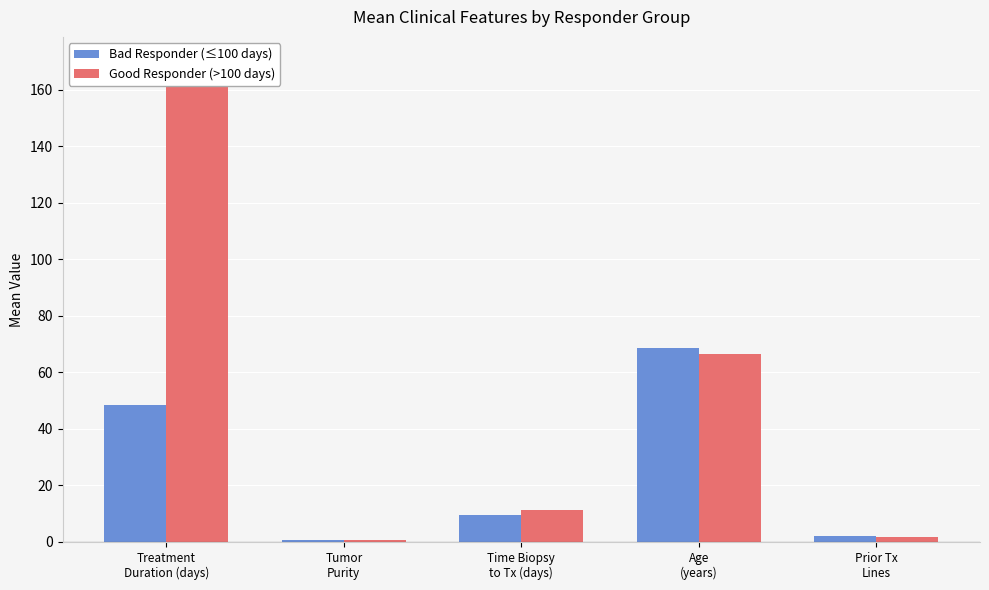

What is the label of the 2nd bar from the left?

Tumor
Purity